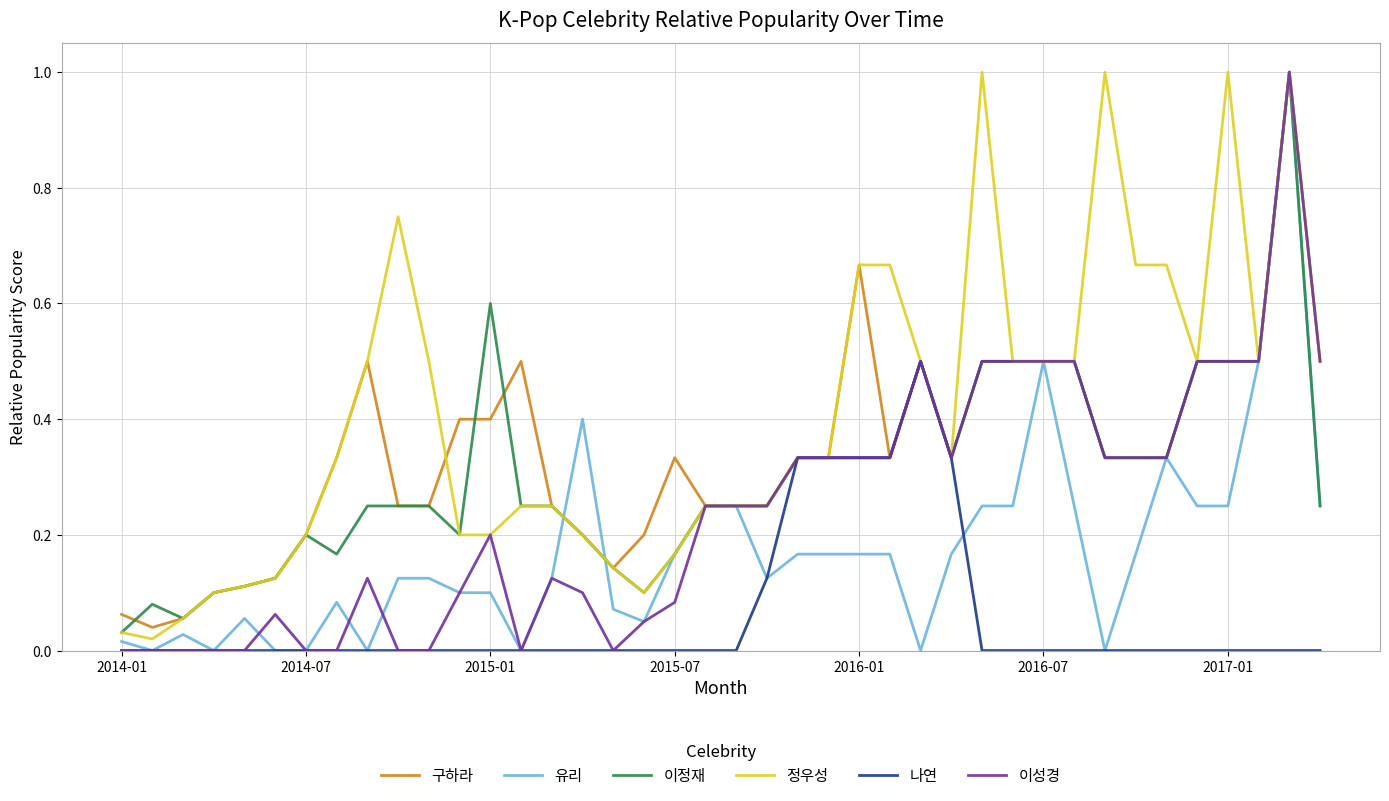

What is the difference between the maximum and minimum values in the 유리 series?

1.0